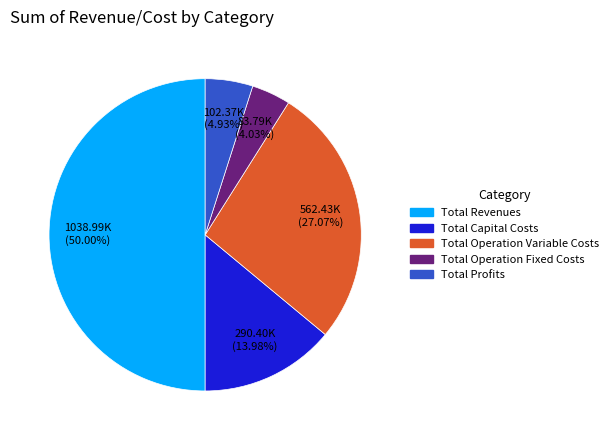

Does Total Operation Fixed Costs represent more than half of the total?

No